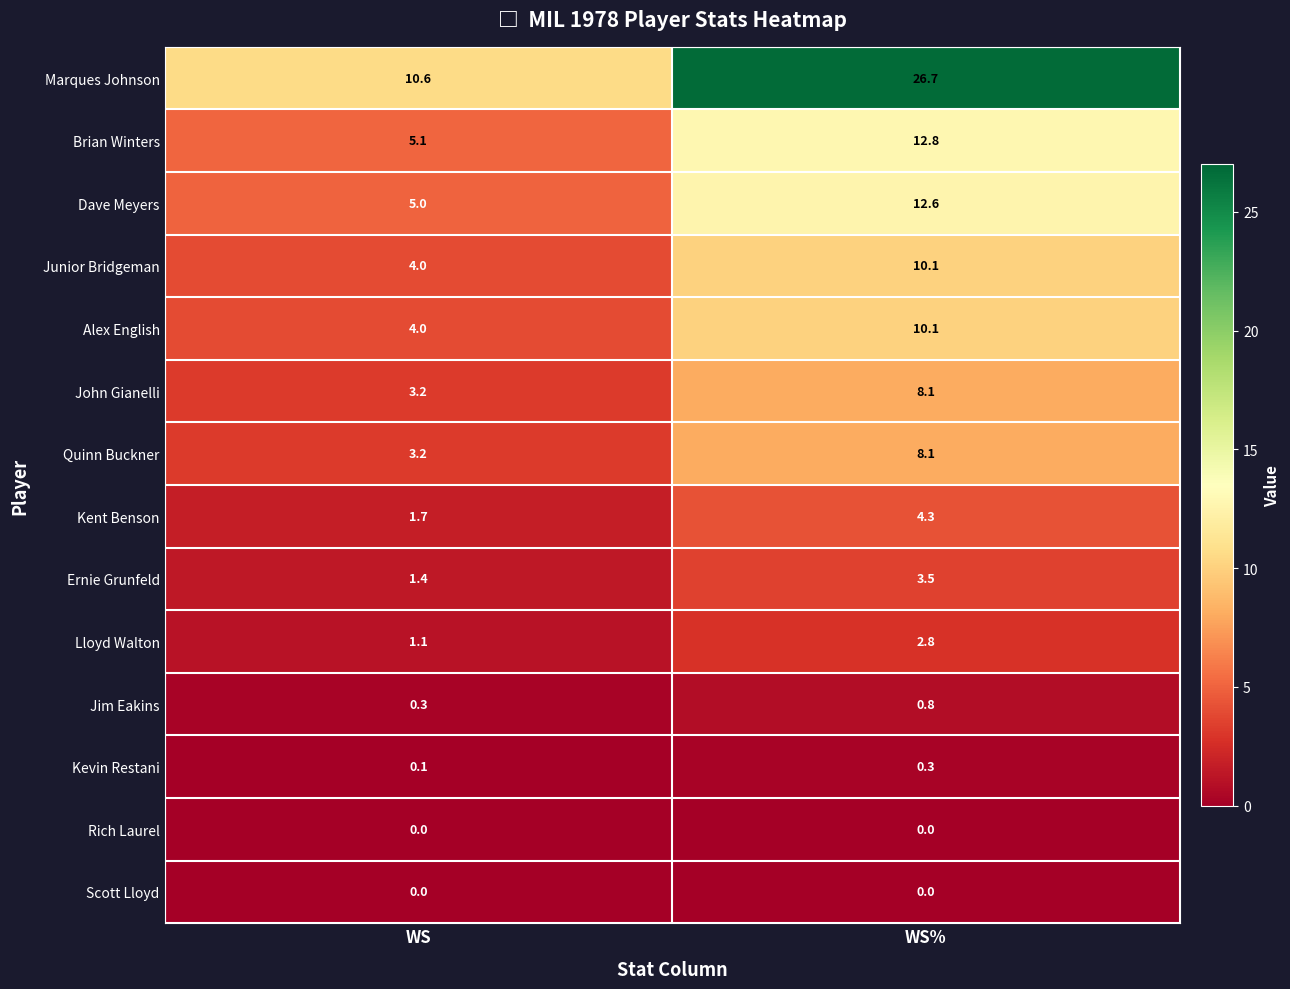

What is the sum of the Quinn Buckner values at WS and WS%?

11.3